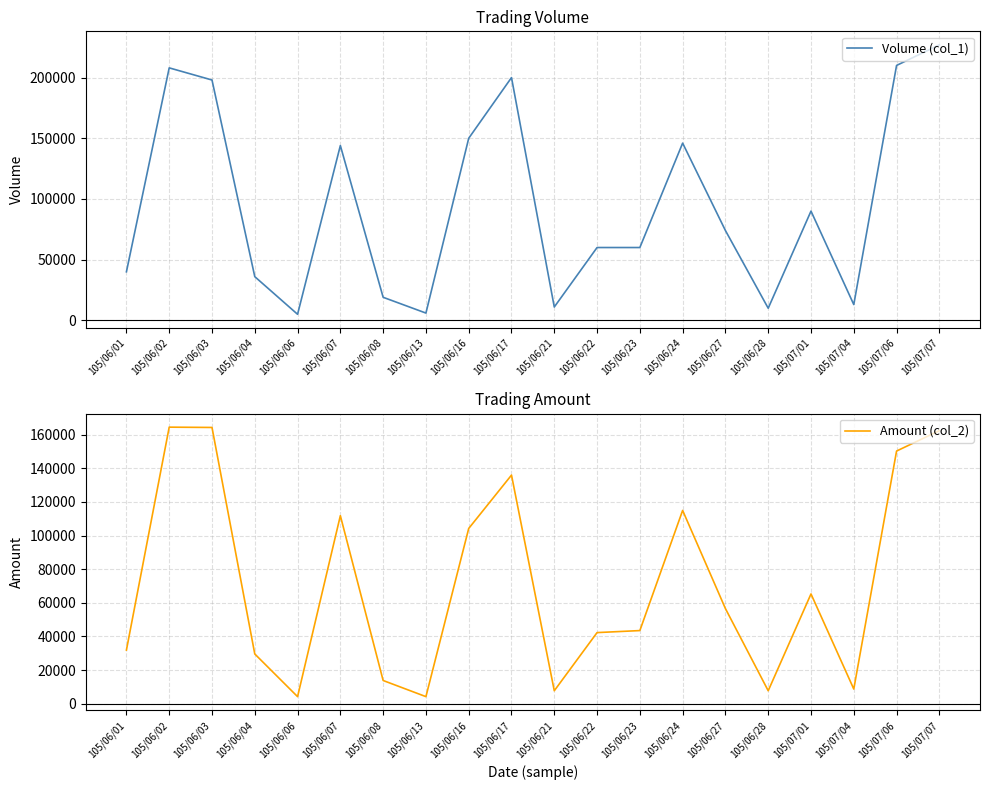

Rank the categories by Amount (col_2) value from lowest to highest.

105/06/06, 105/06/13, 105/06/21, 105/06/28, 105/07/04, 105/06/08, 105/06/04, 105/06/01, 105/06/22, 105/06/23, 105/06/27, 105/07/01, 105/06/16, 105/06/07, 105/06/24, 105/06/17, 105/07/06, 105/07/07, 105/06/03, 105/06/02